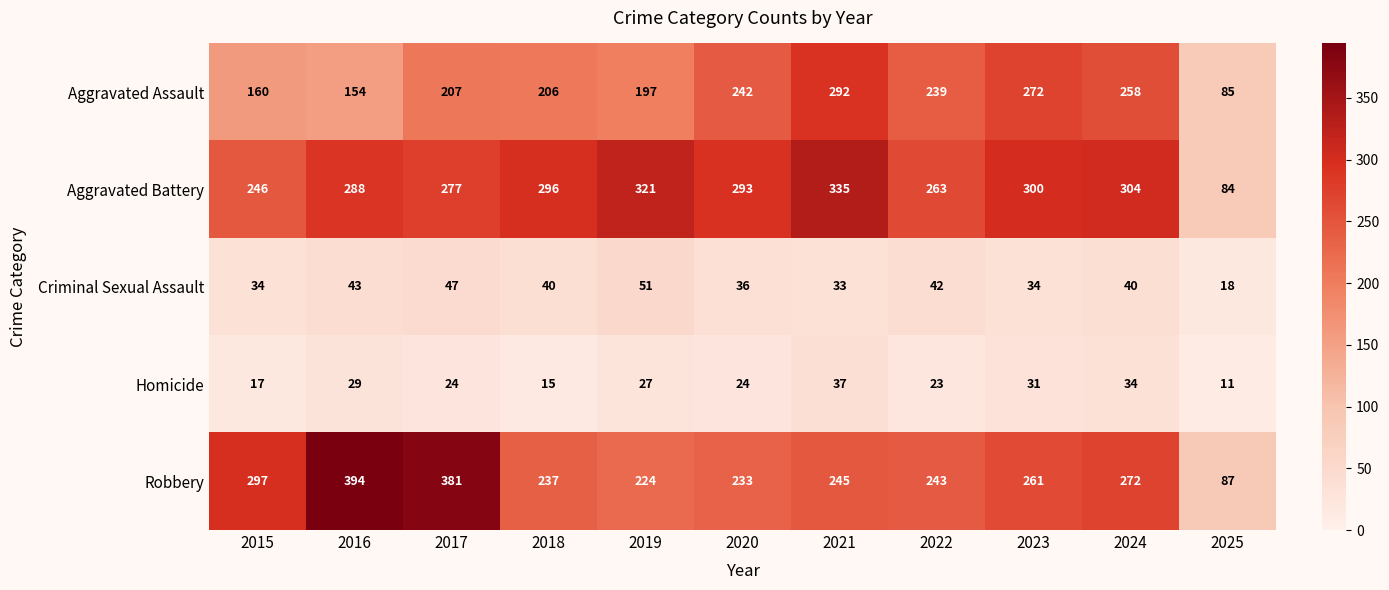

At how many categories does at least one series exceed 302?

5